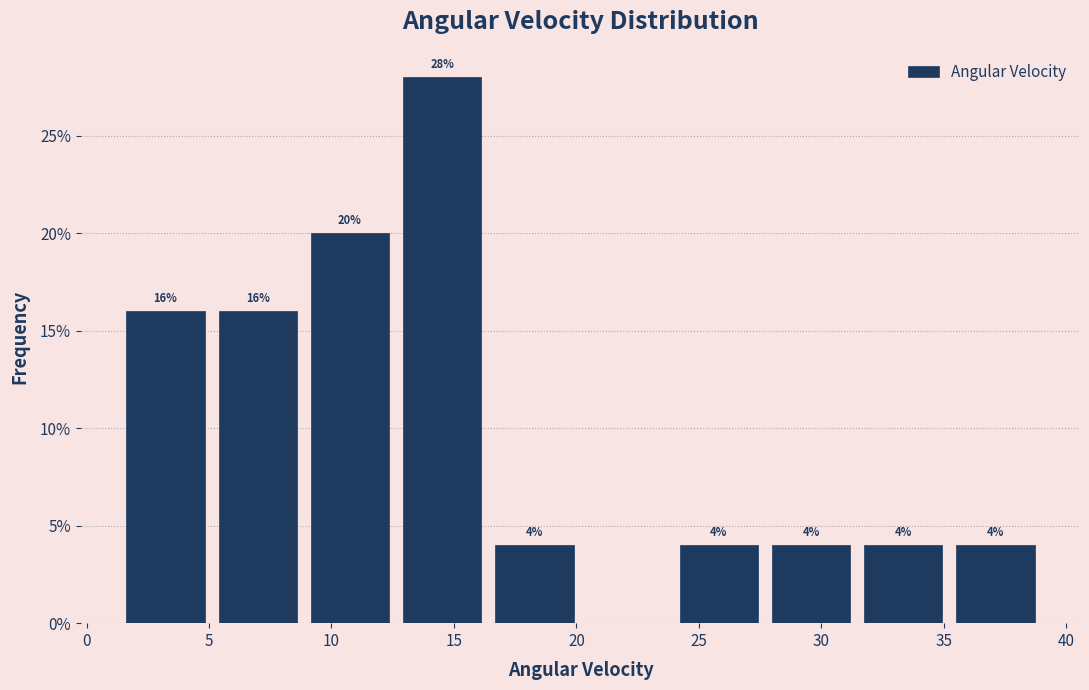

Which range on the x-axis has the tallest bar?

12.5 to 16.5